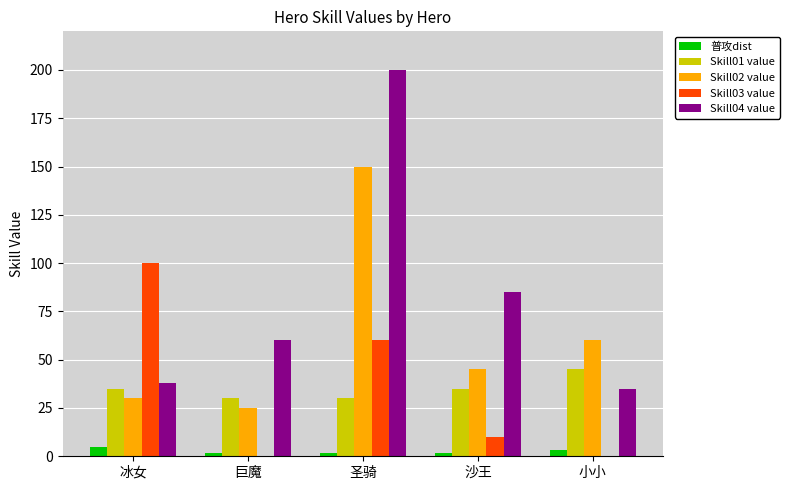

Are the bars grouped side by side (vs. stacked)?

Yes